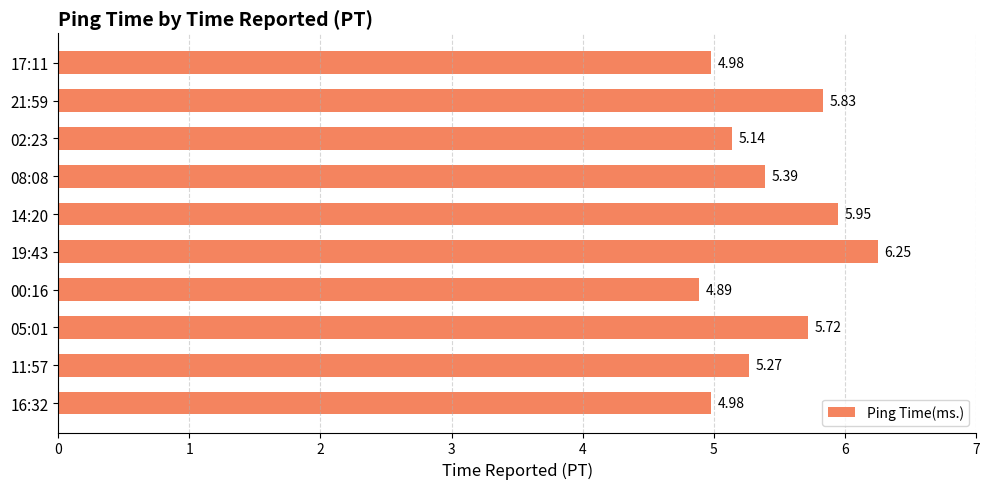

Which has a higher value, 02:23 or 11:57?

11:57